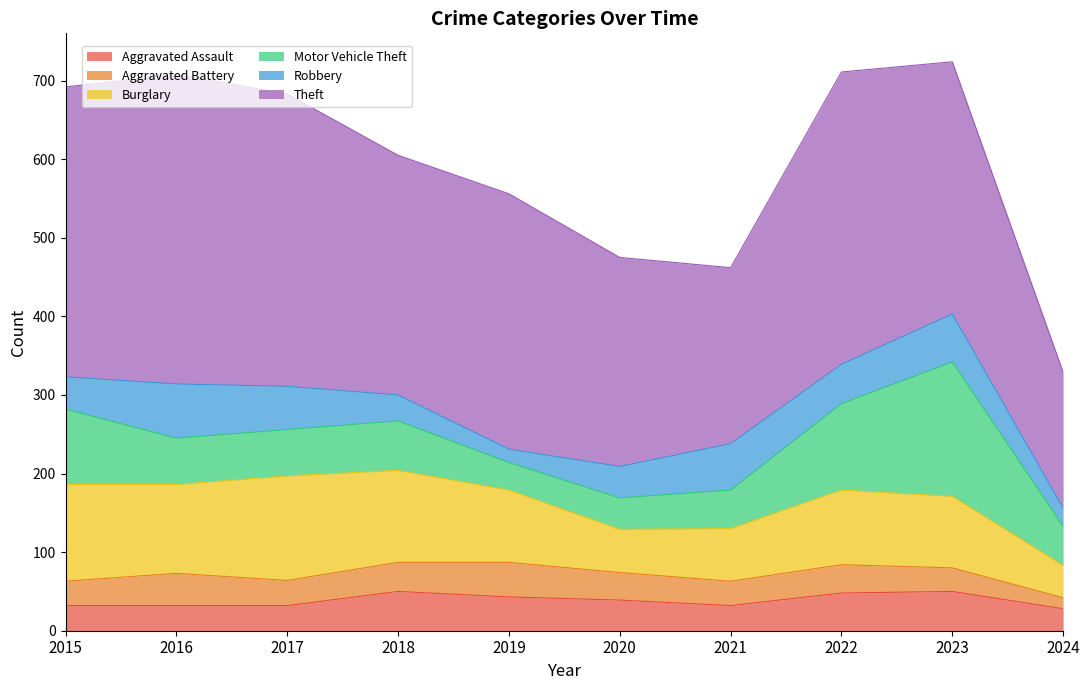

Which category has the highest value across all series?

2016